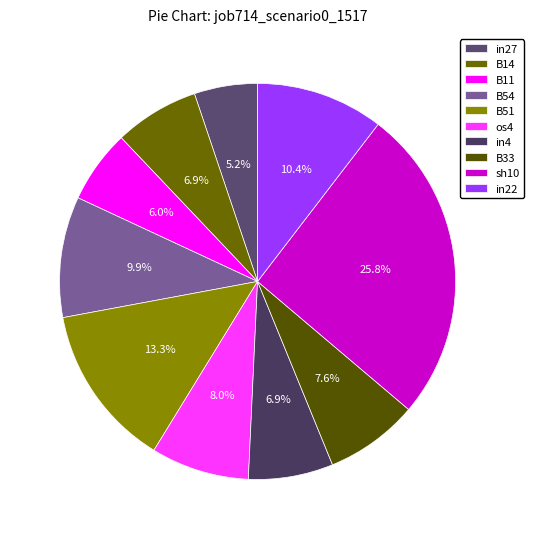

Rank the categories by value from highest to lowest.

sh10, B51, in22, B54, os4, B33, B14, in4, B11, in27